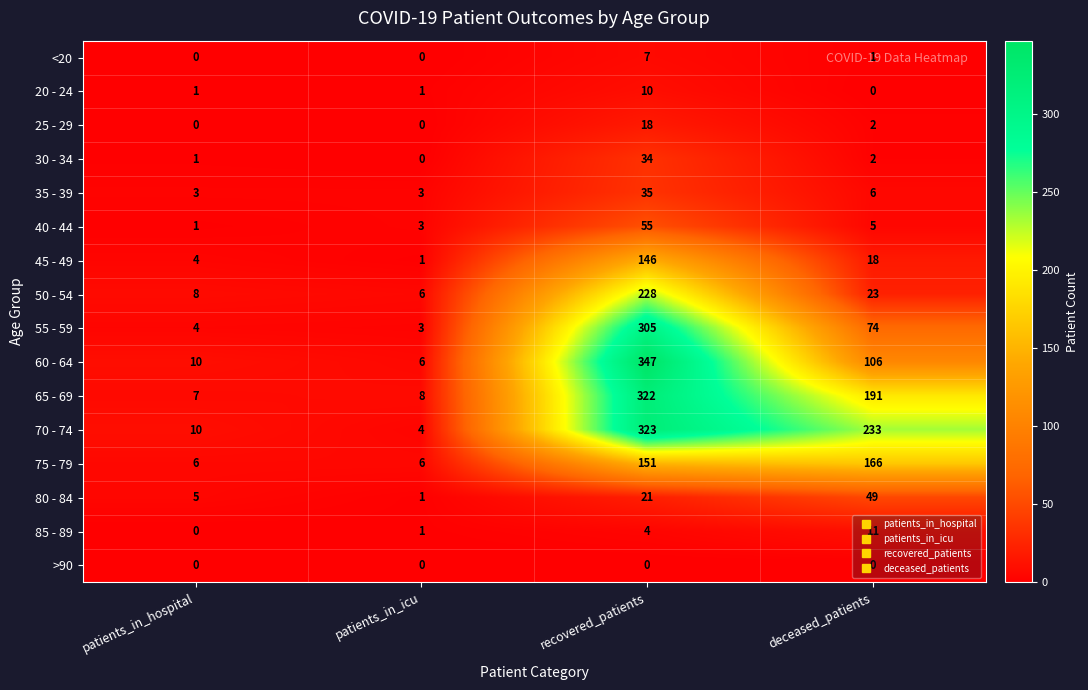

What is the spread (max minus min) of values at patients_in_hospital?

10